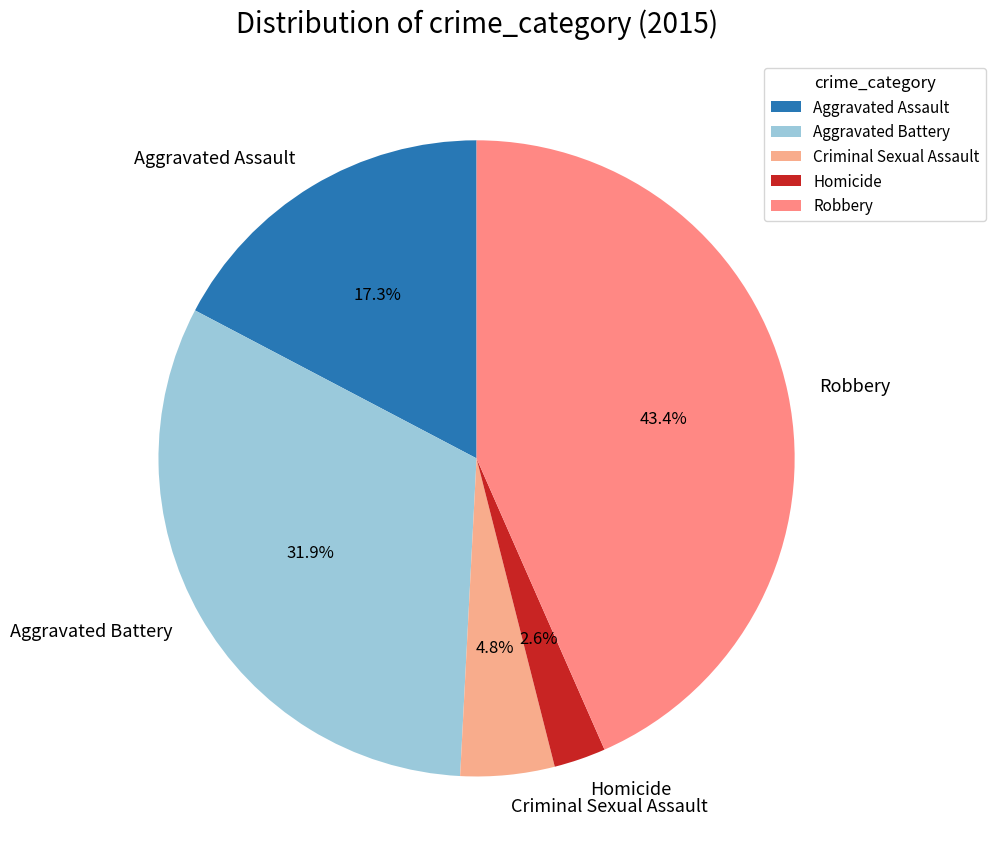

How many segments does this pie chart have?

5